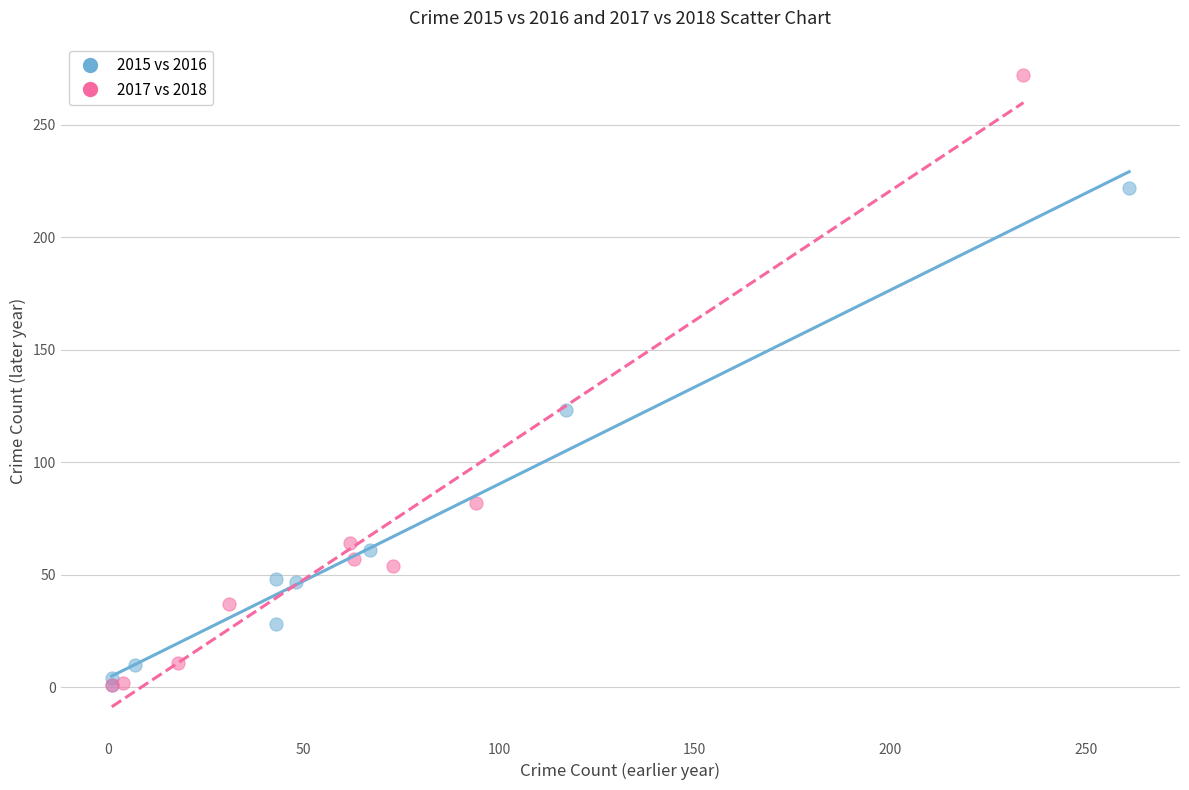

Which series has the largest Y range (max minus min)?

2017 vs 2018